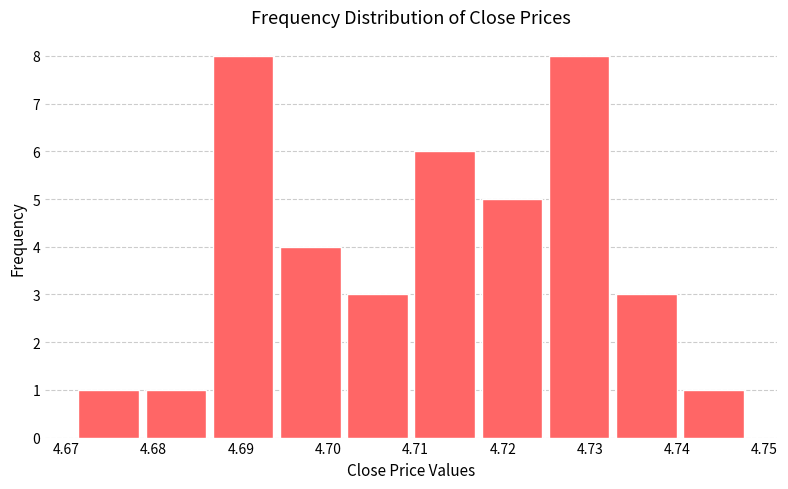

Reading left to right, transcribe this chart: for each bar, give the range it covers on the x-axis and its height. Neither the bar edges nor the heights are printed on the chart, so give them approximately, as read against the axes.

4.671 to 4.679: 1
4.679 to 4.686: 1
4.686 to 4.694: 8
4.694 to 4.702: 4
4.702 to 4.710: 3
4.710 to 4.717: 6
4.717 to 4.725: 5
4.725 to 4.733: 8
4.733 to 4.740: 3
4.740 to 4.748: 1